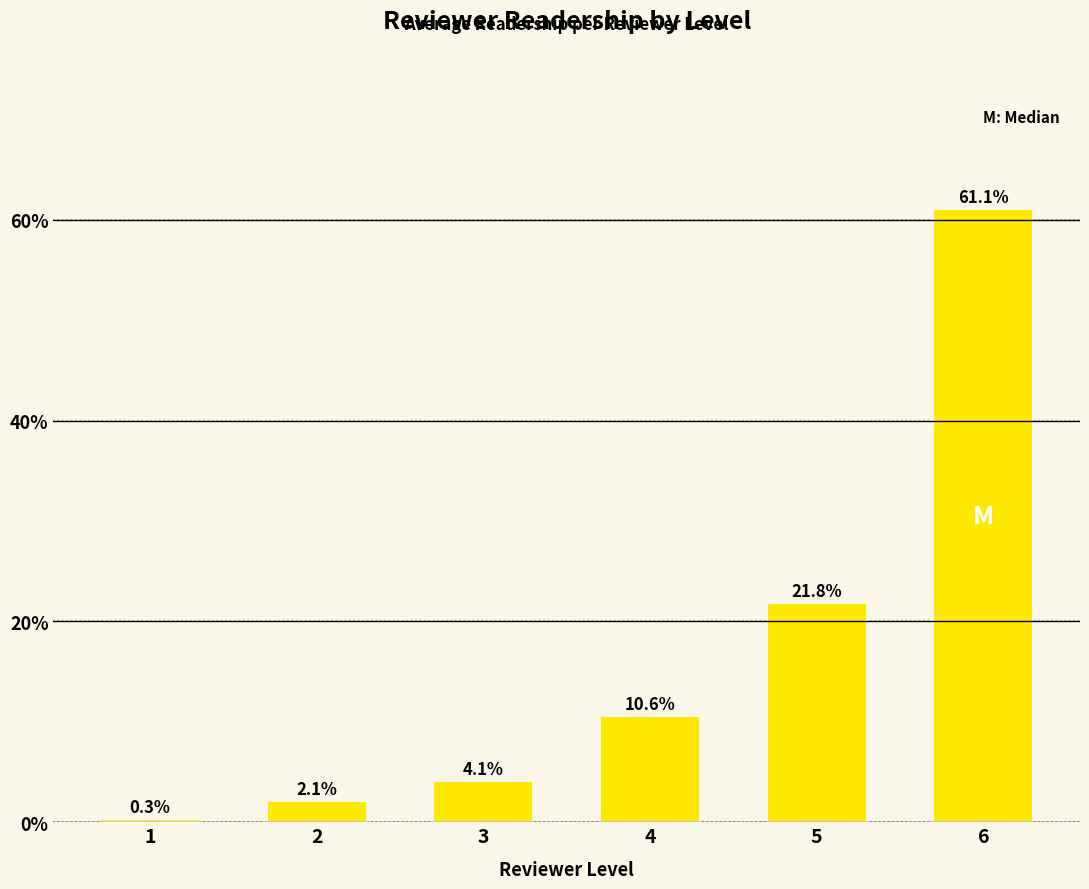

Reading left to right, what are all the values shown in this chart?

1=0.3	2=2.1	3=4.1	4=10.6	5=21.8	6=61.1